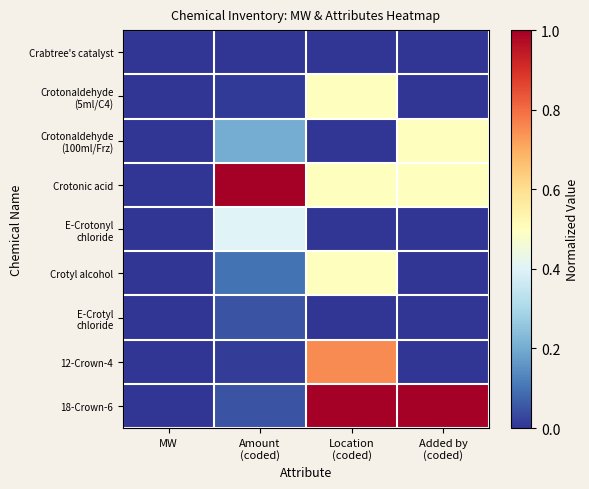

At which category is the sum across all series the highest?

Location
(coded)